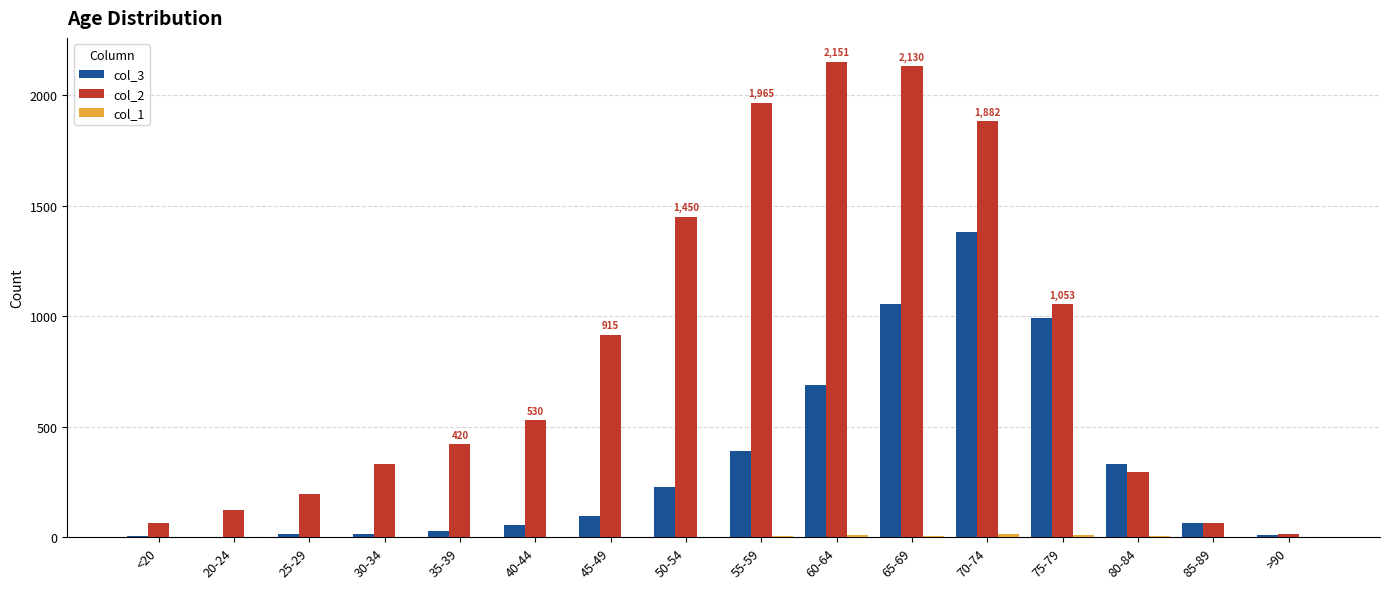

Which series has the largest total across all categories?

col_2